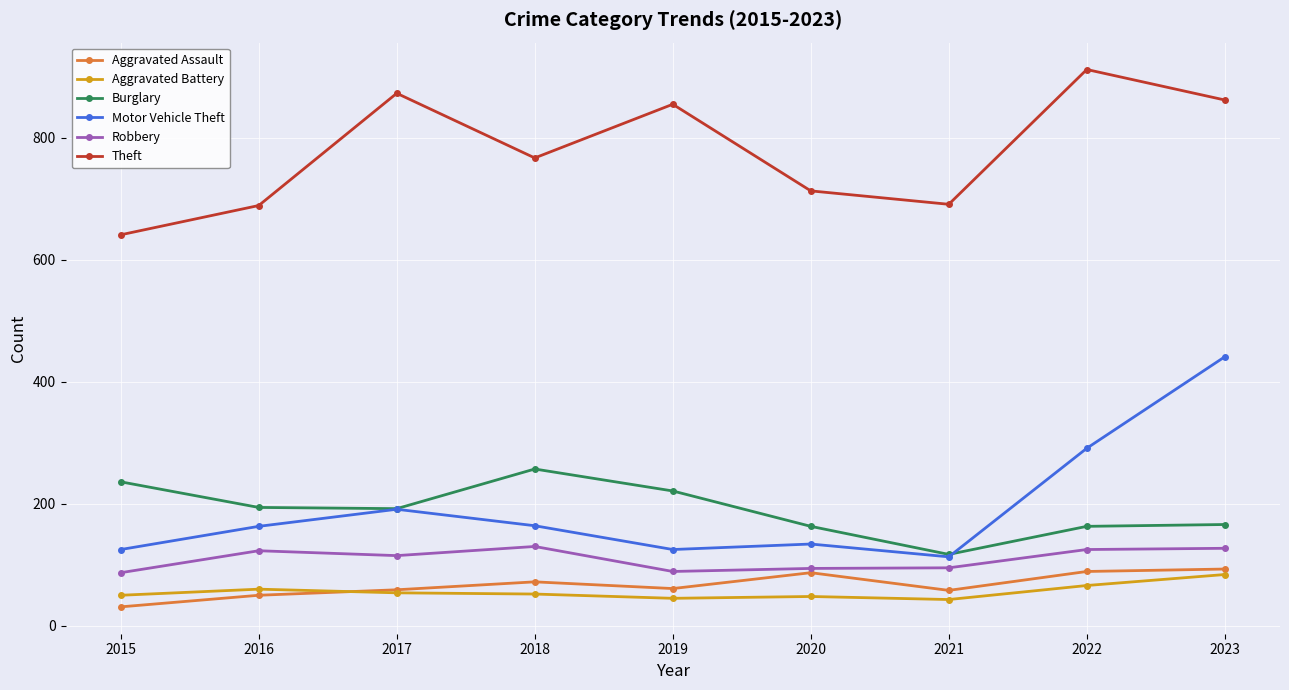

How many lines are shown in the chart?

6